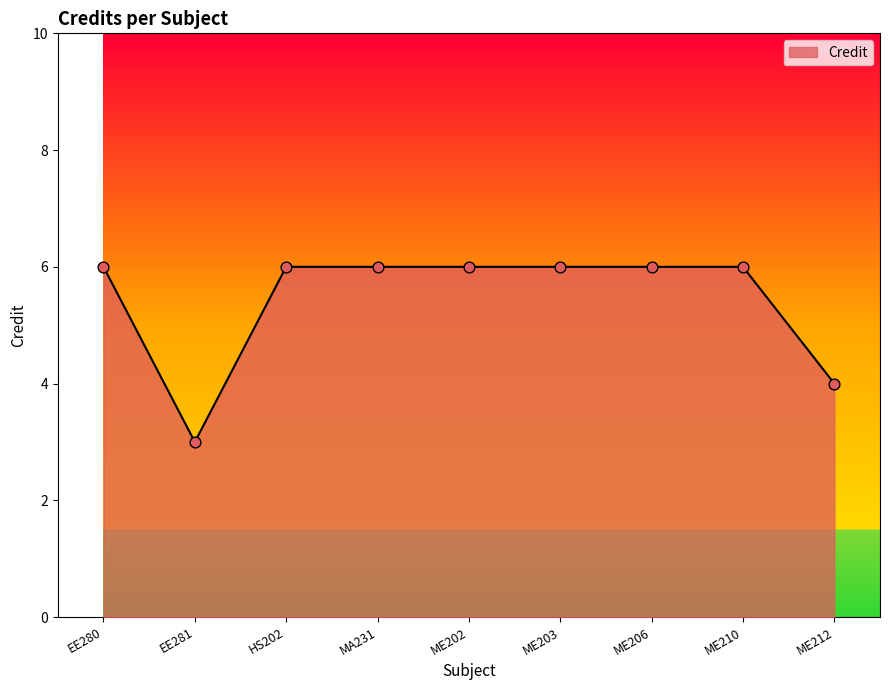

Which has a higher value, ME212 or MA231?

MA231